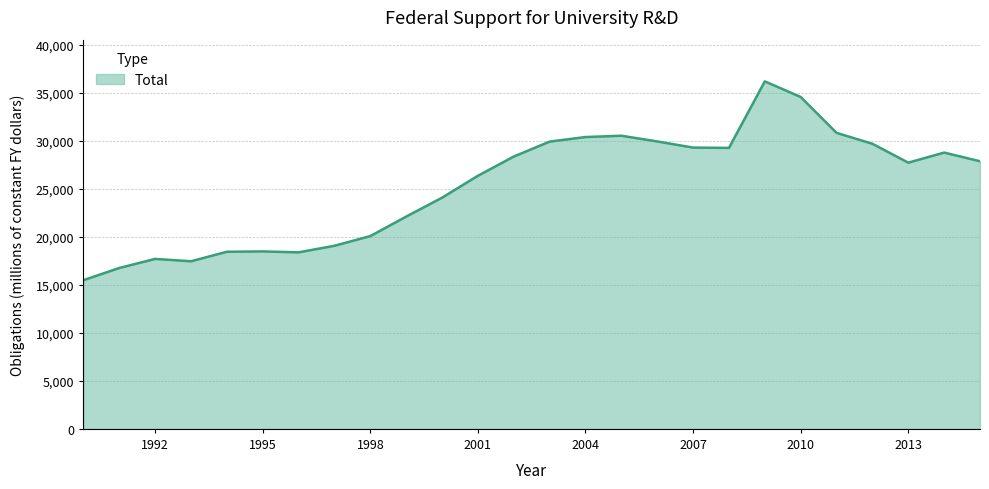

What is the minimum value shown in the chart?

15479.4